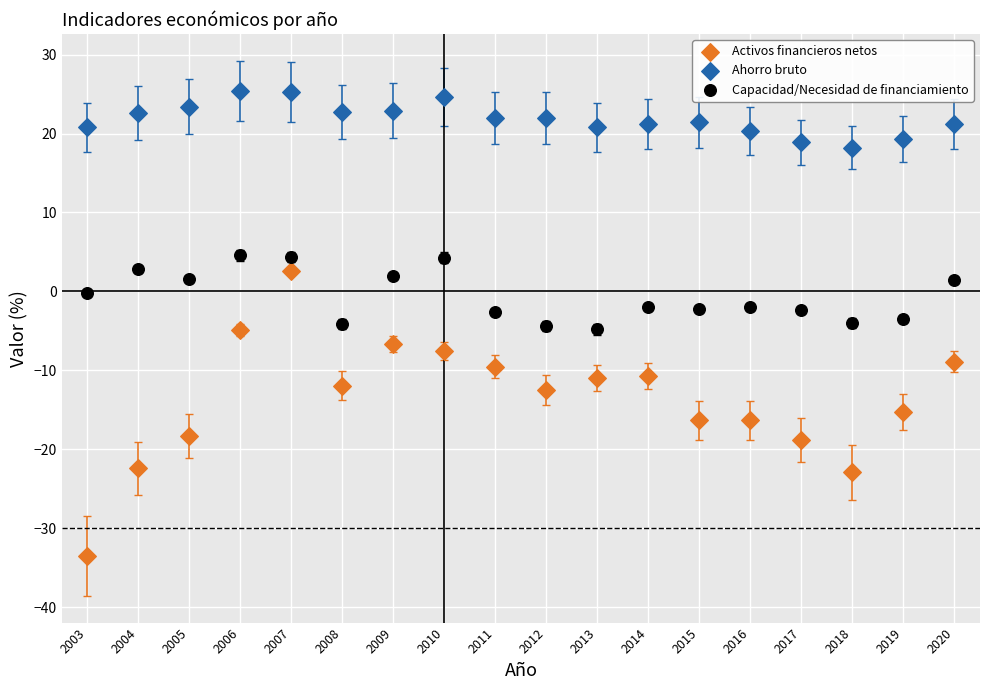

Which series has the largest Y range (max minus min)?

Activos financieros netos